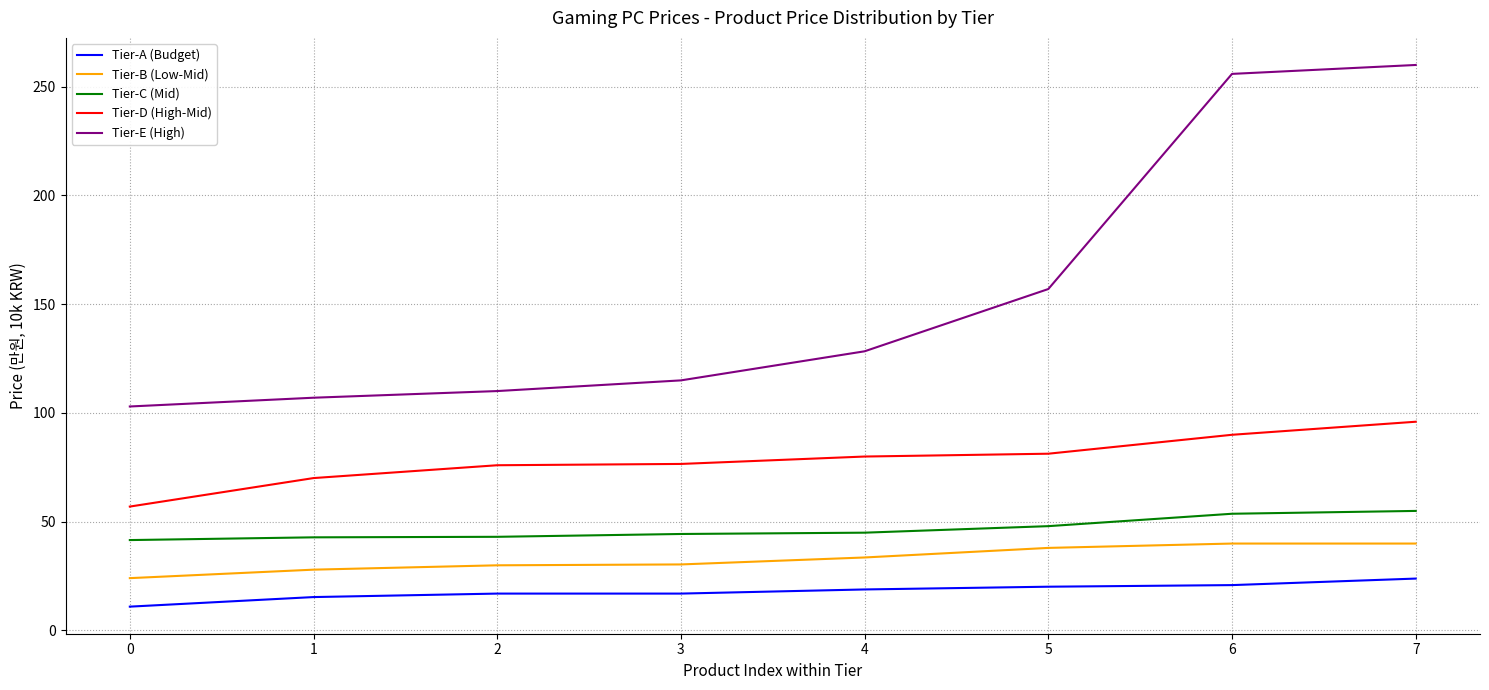

How many values in the Tier-B (Low-Mid) series are below 33?

4